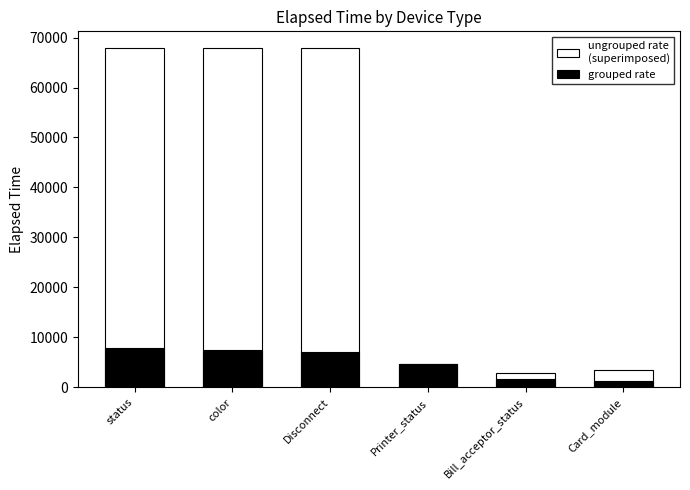

Reading left to right, what are all the values shown in this chart?

ungrouped rate
(superimposed): status=67844	color=67844	Disconnect=67844	Printer_status=4739	Bill_acceptor_status=2955	Card_module=3436
grouped rate: status=7837	color=7420	Disconnect=7090	Printer_status=4739	Bill_acceptor_status=1717	Card_module=1320